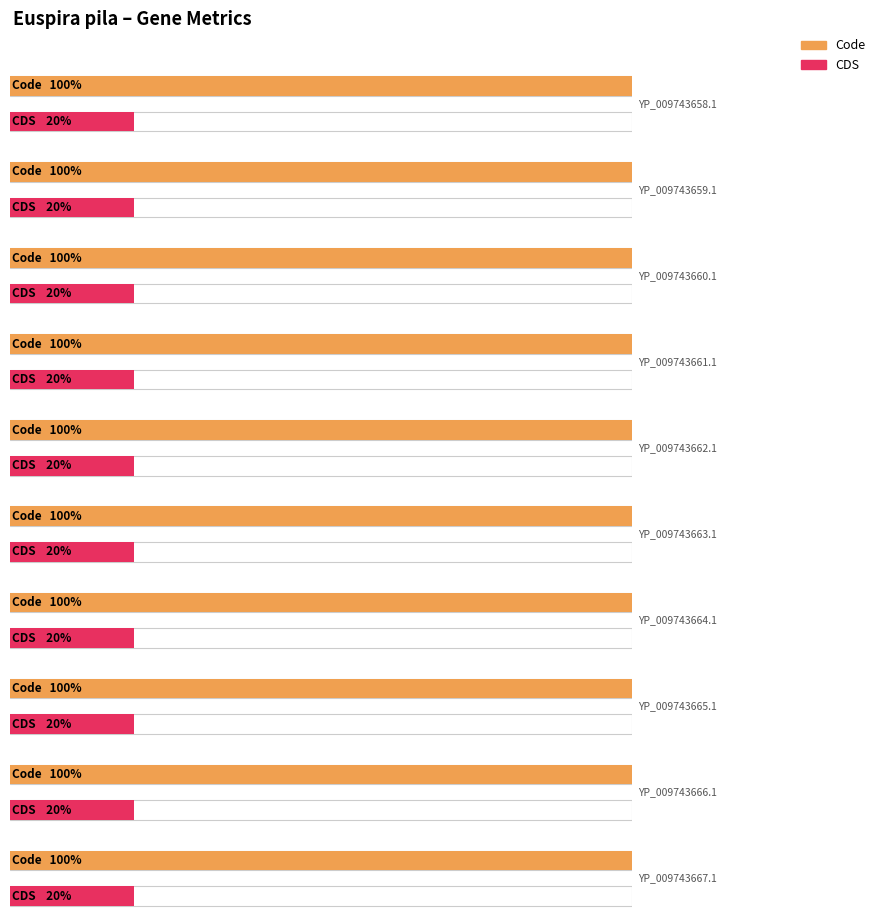

At YP_009743664.1, list the series in order from smallest to largest.

CDS, Code